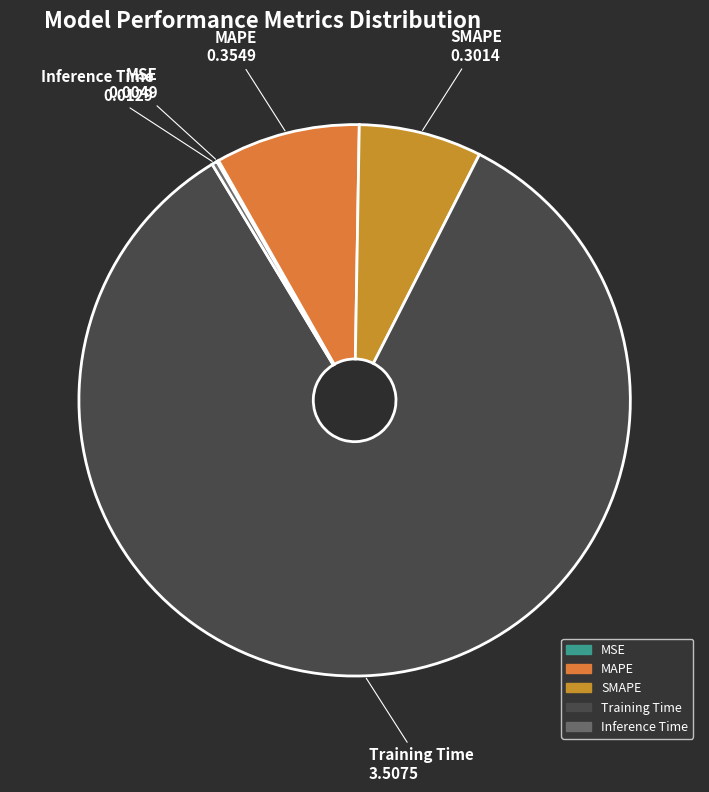

The Training Time slice represents 84% of the pie. True or false?

True